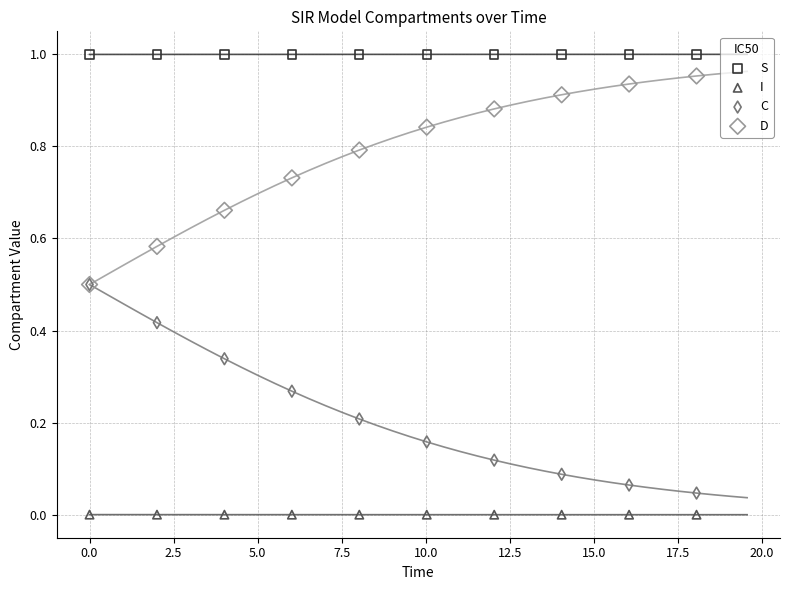

What are all the series names shown in the legend?

S, I, C, D